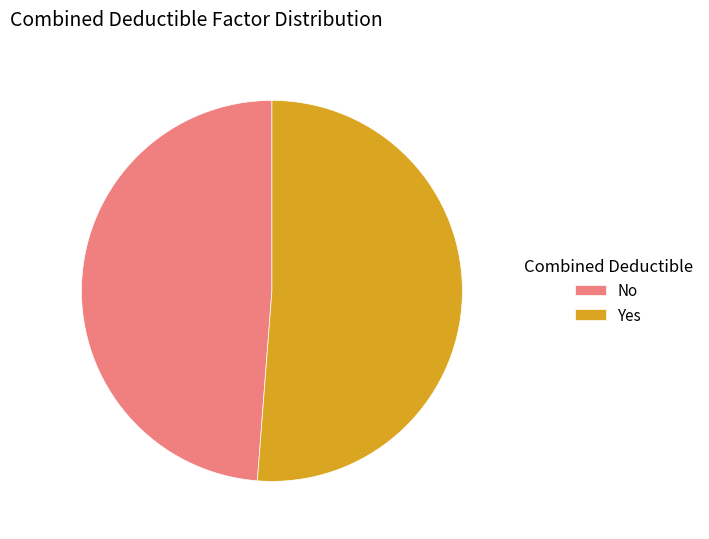

The No slice represents 56% of the pie. True or false?

False